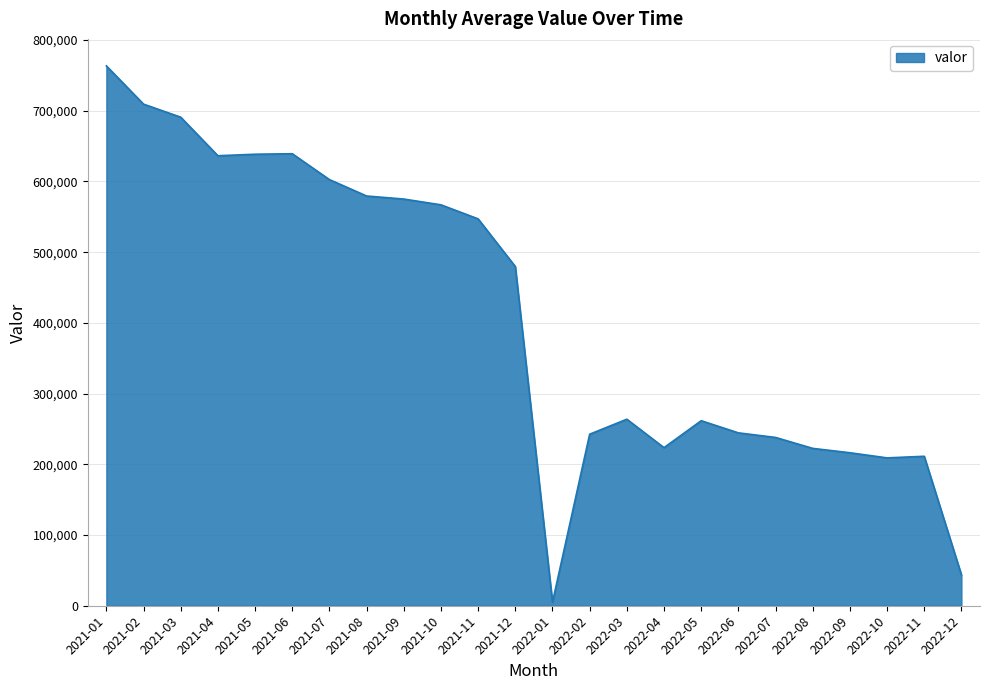

At which label is the value closest to 384179?

2021-12